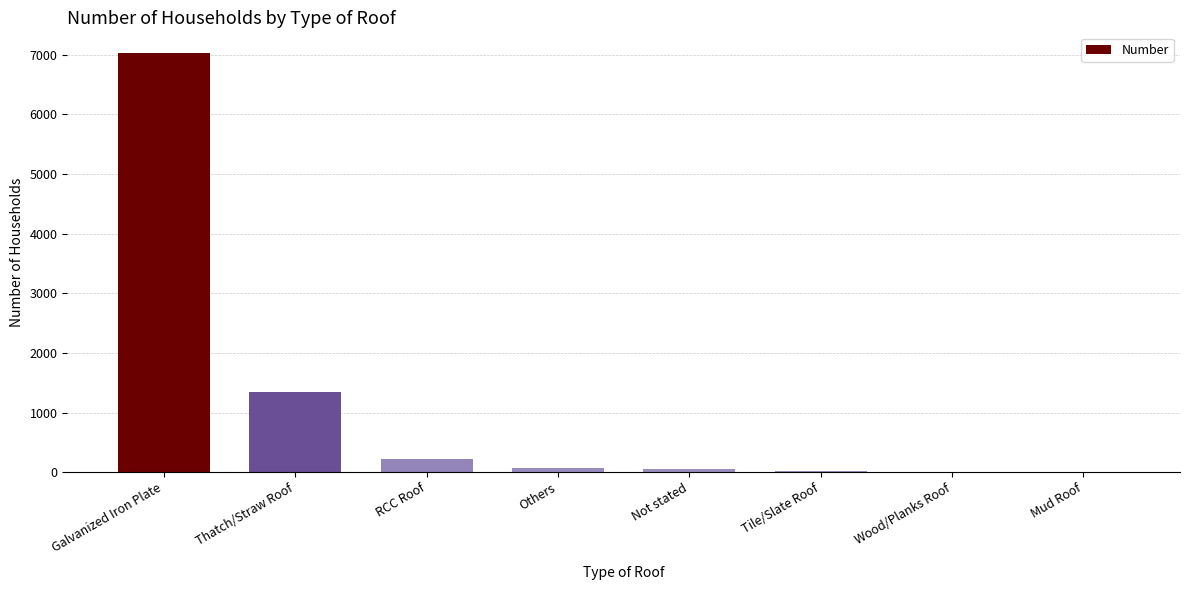

Is it true that the value at RCC Roof is 220?

True